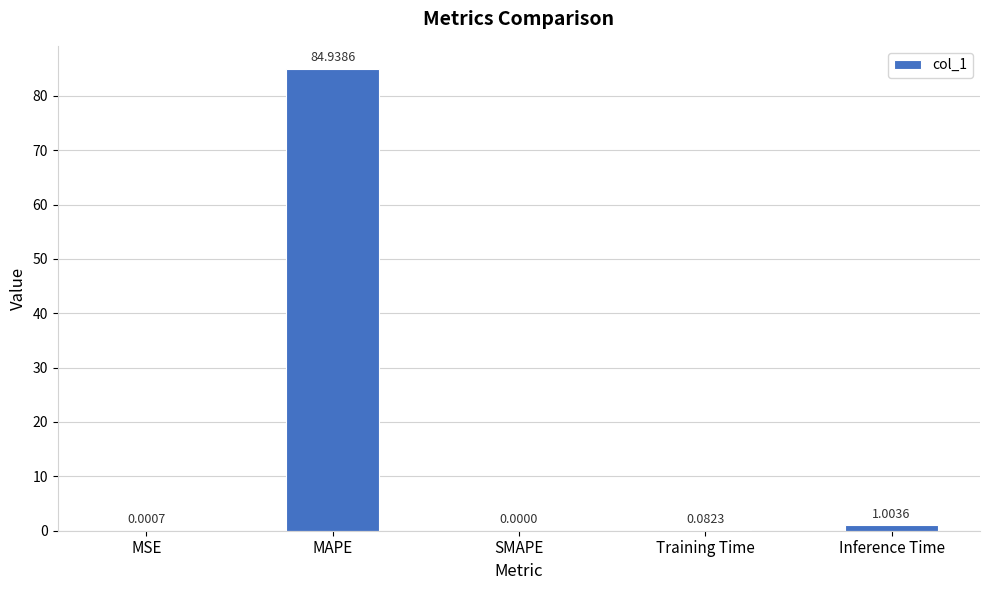

Count the number of data series in this chart.

1